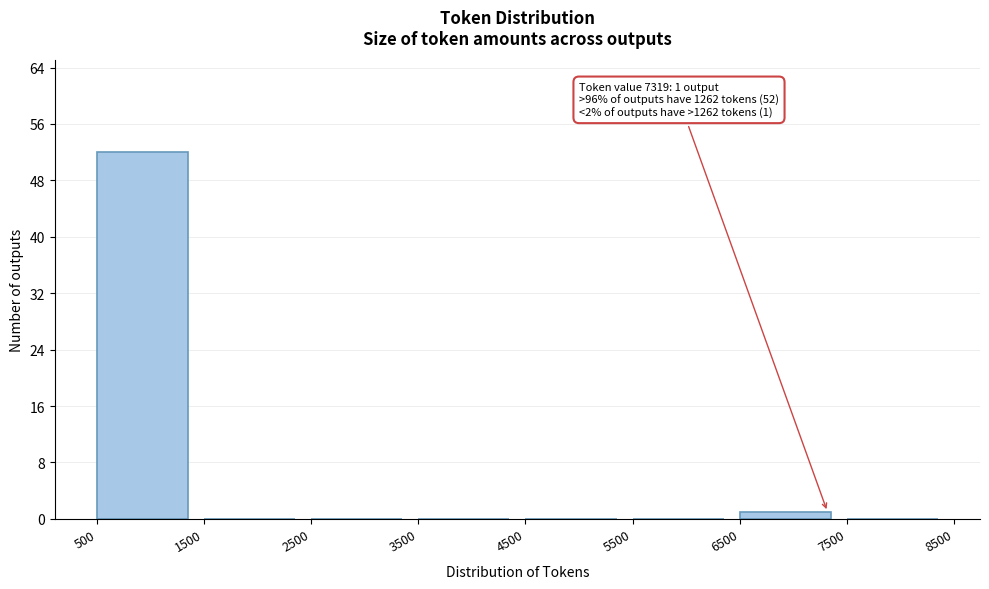

Over which range of the x-axis is the bar tallest?

500 to 1500